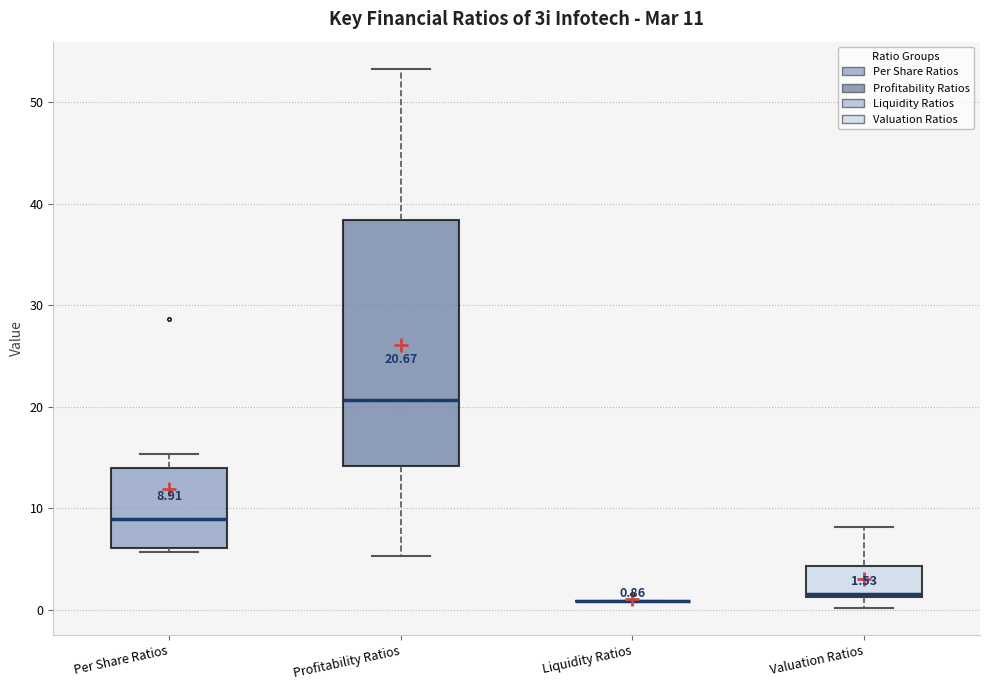

Which box is the tallest, from its lower edge to its upper edge?

Profitability Ratios